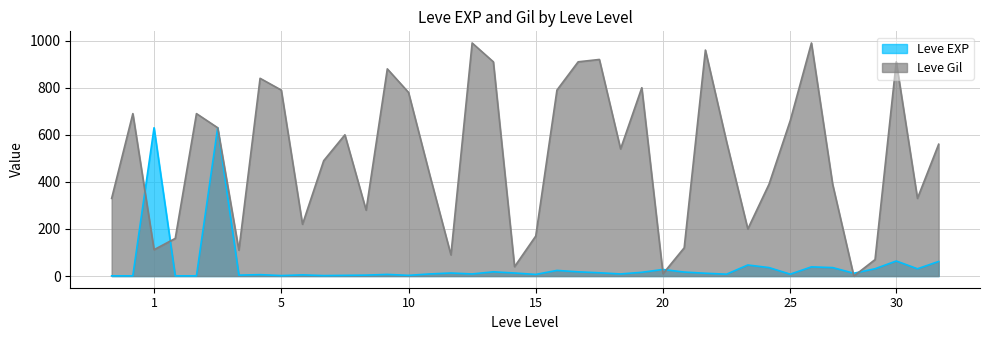

What is the difference between the maximum and minimum values in the Leve Gil series?

990